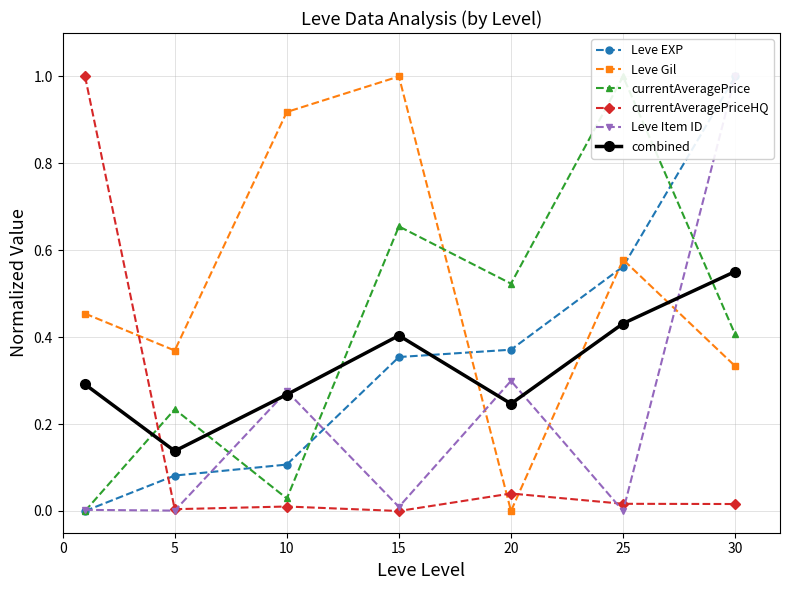

True or false: currentAveragePrice has a value of 0.3 at 20.

False